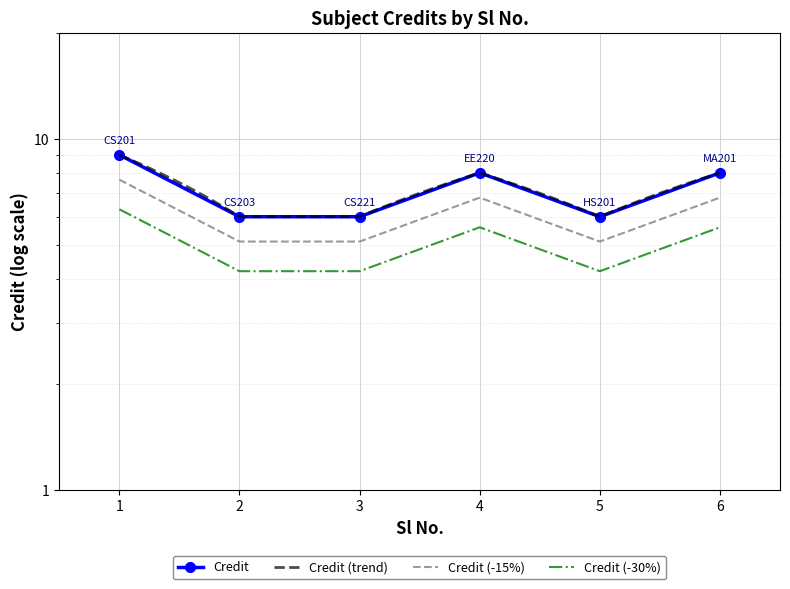

Count the number of values greater than 8.

1